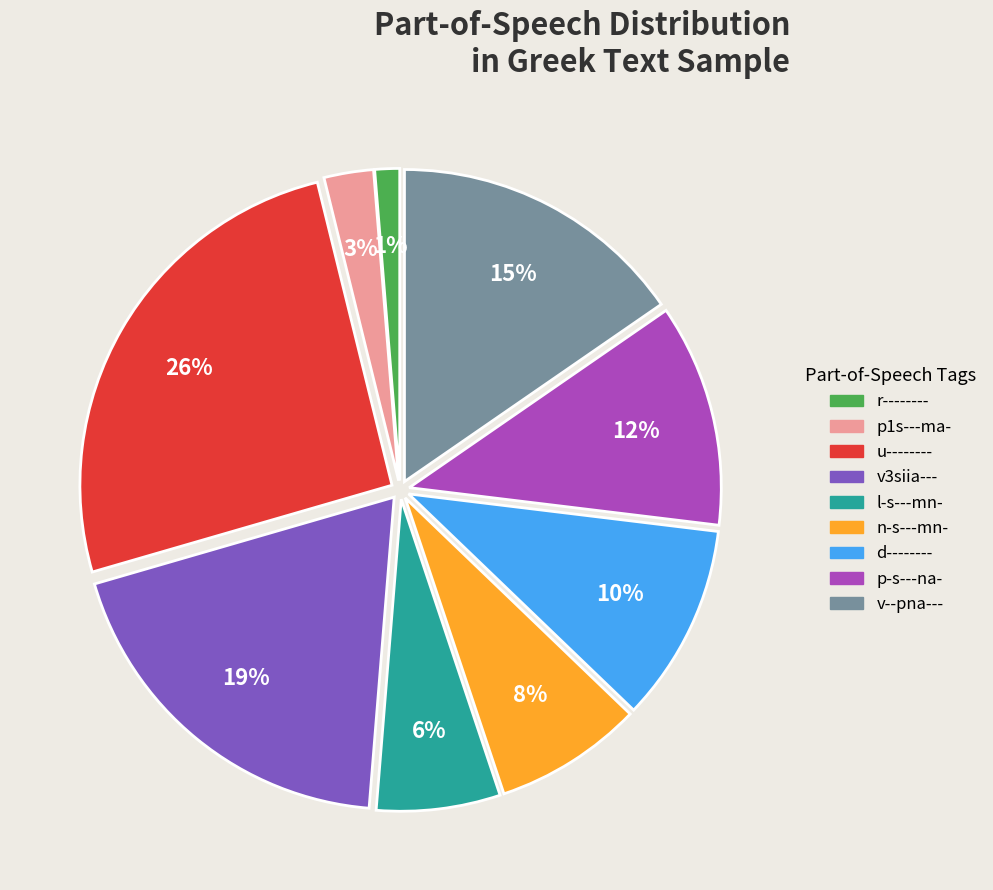

Does any single category account for the majority?

No